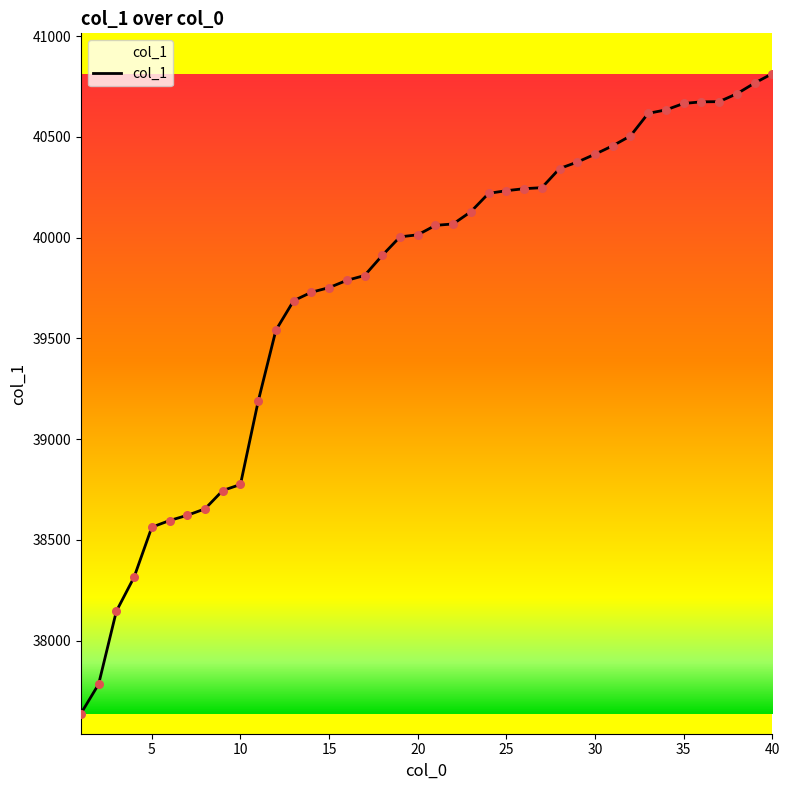

What is the greatest value displayed?

40814